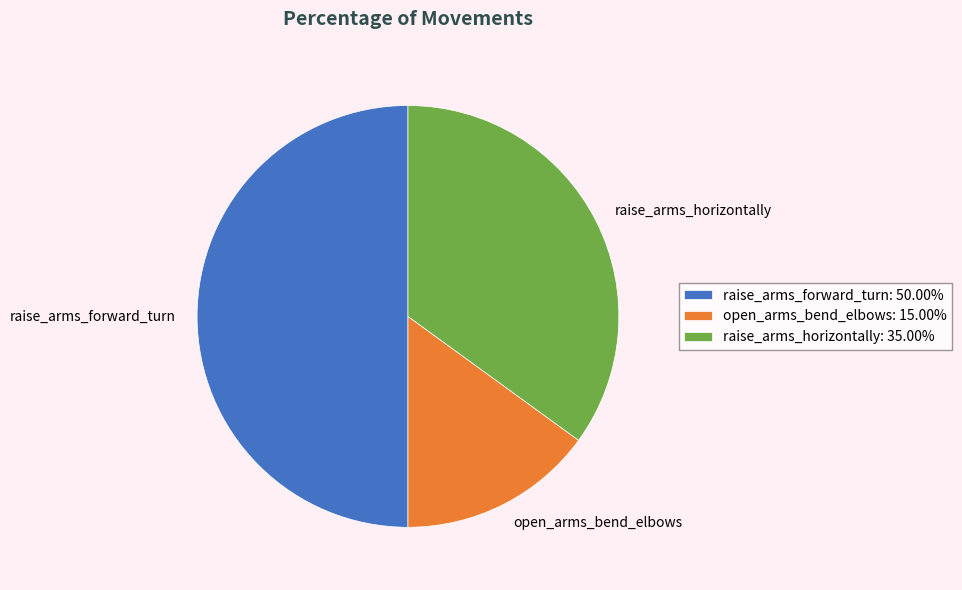

What is the ratio of the value at open_arms_bend_elbows: 15.00% to the value at raise_arms_forward_turn: 50.00%?

0.3